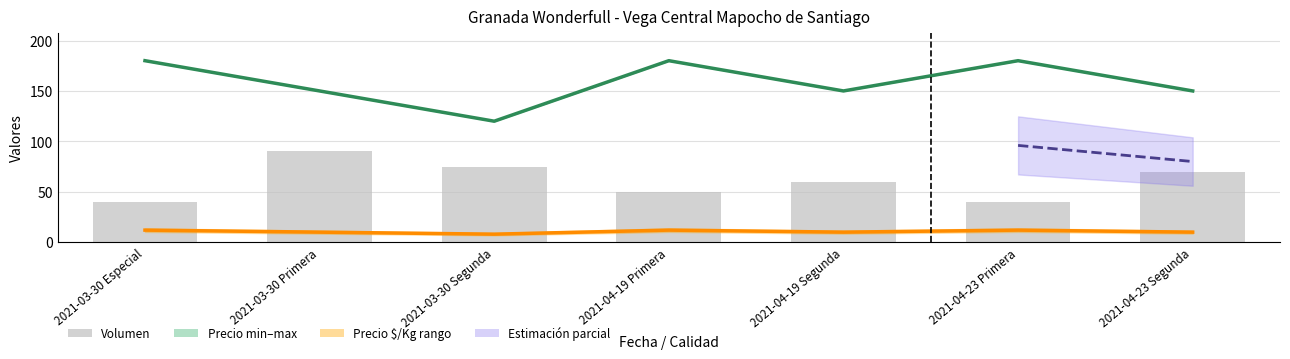

What is the value of the Volumen bar at the 5th from the left?

60